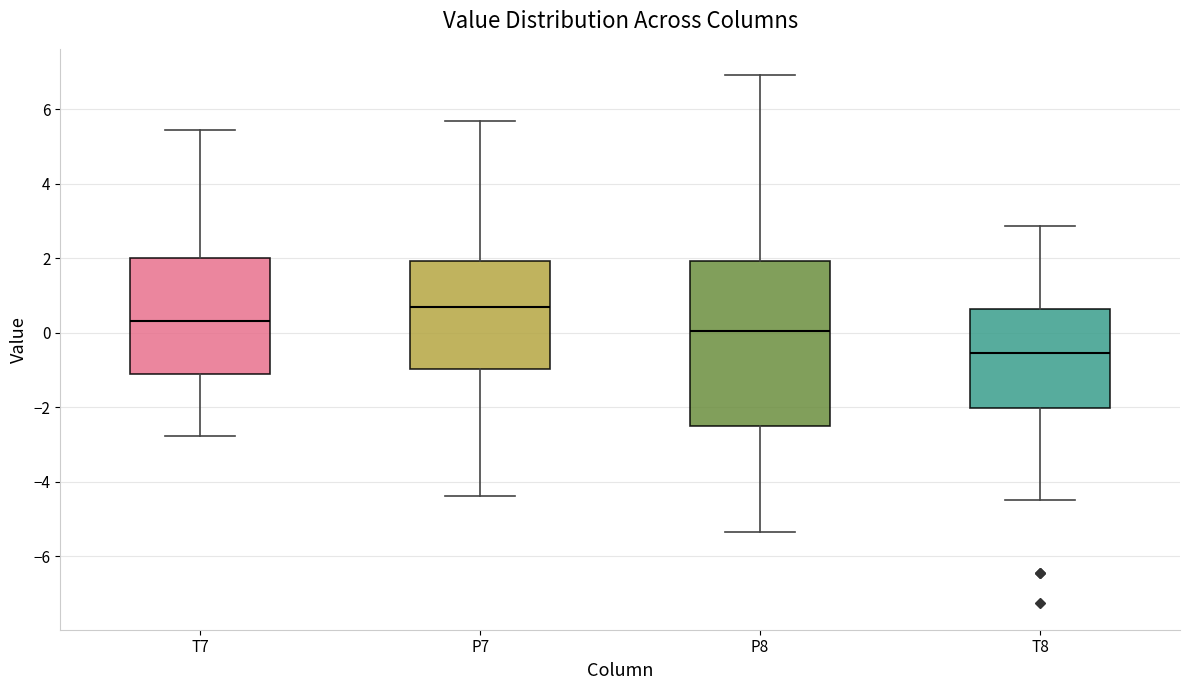

Reading left to right, read every box against the y-axis: the position of its median line, the range the box covers, and the ends of its whiskers. The values are not printed on the chart, so give them approximately, as read against the axis.

T7: median 0.4, box -1.2 to 2.0, whiskers -2.8 to 5.4
P7: median 0.6, box -1.0 to 2.0, whiskers -4.4 to 5.6
P8: median 0.0, box -2.4 to 2.0, whiskers -5.4 to 7.0
T8: median -0.6, box -2.0 to 0.6, whiskers -4.4 to 2.8